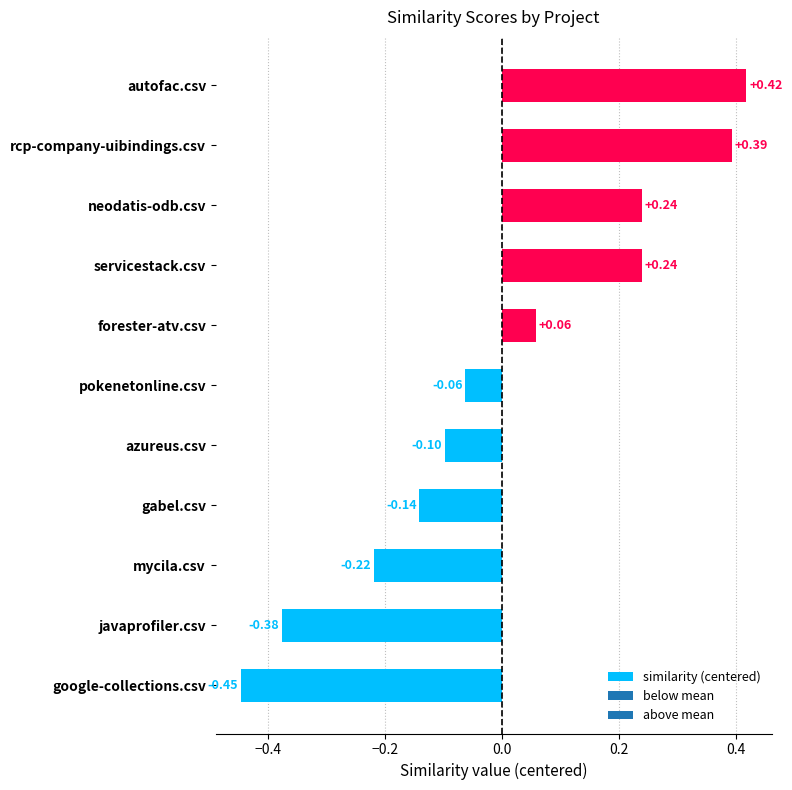

Which category has the highest value across all series?

autofac.csv